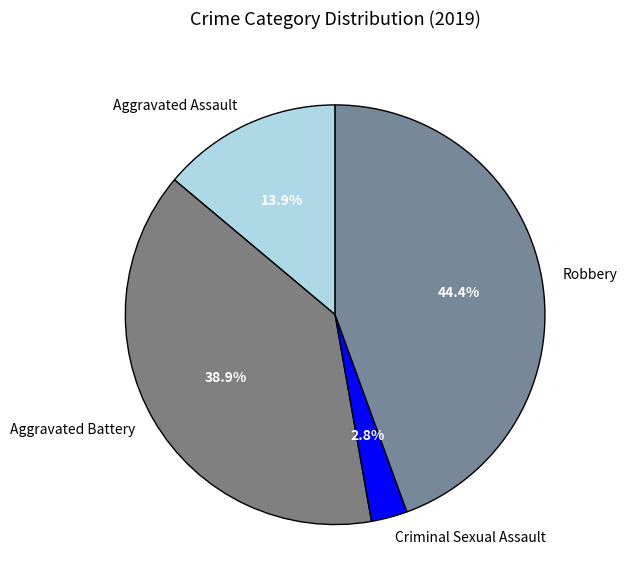

How much of the chart is everything except Aggravated Battery?

61.1%